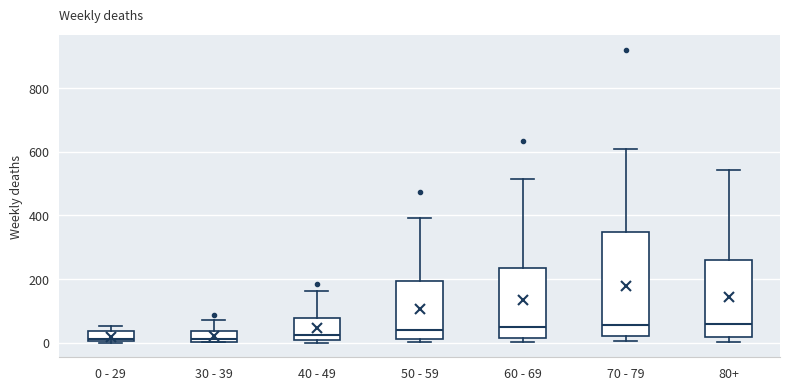

Which box is the tallest, from its lower edge to its upper edge?

70 - 79